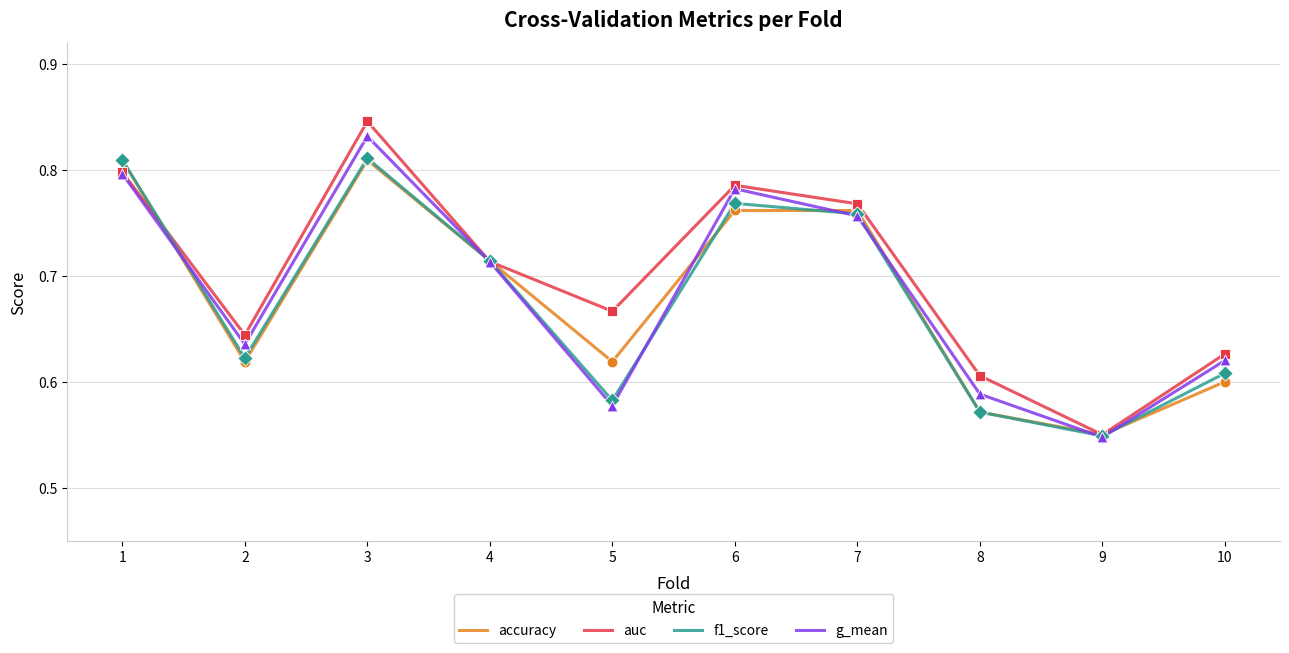

Which series has the largest total across all categories?

auc